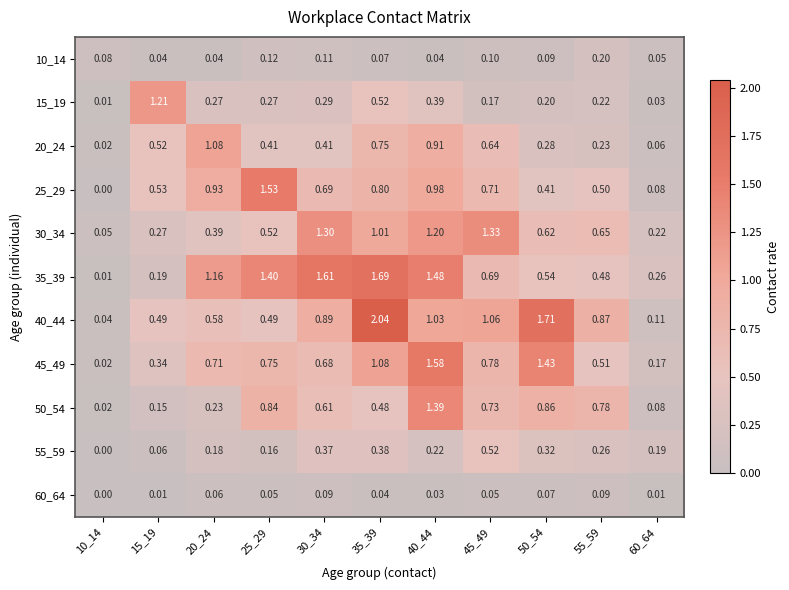

Is the value of 35_39 at 10_14 greater than the value of 15_19 at 60_64?

No